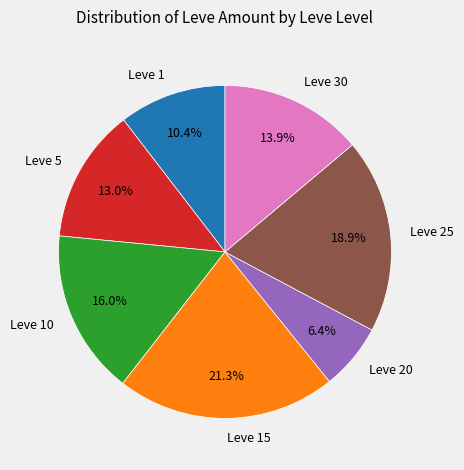

The Leve 10 slice represents 10% of the pie. True or false?

False